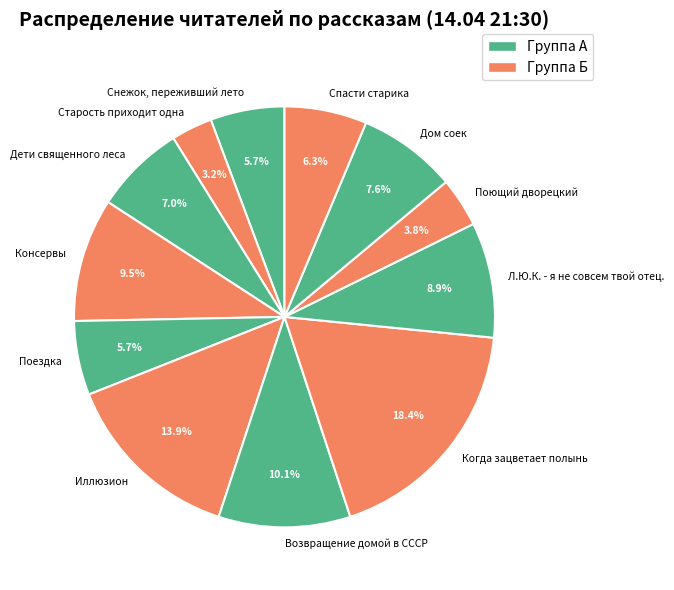

Does any single category account for the majority?

No